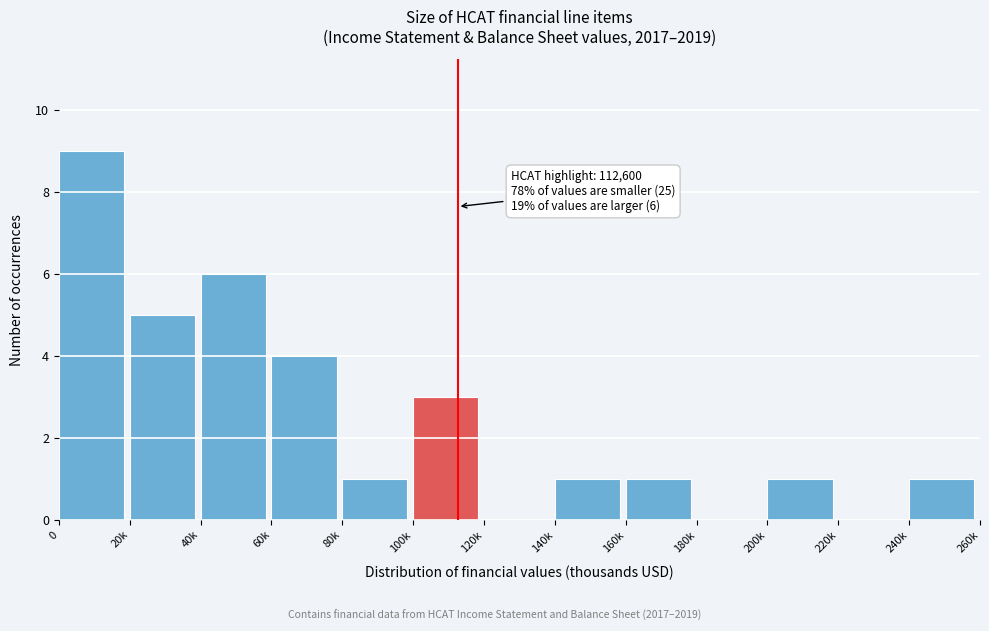

Reading left to right, what are all the values shown in this chart?

0=9	20k=5	40k=6	60k=4	80k=1	100k=3	120k=0	140k=1	160k=1	180k=0	200k=1	220k=0	240k=1